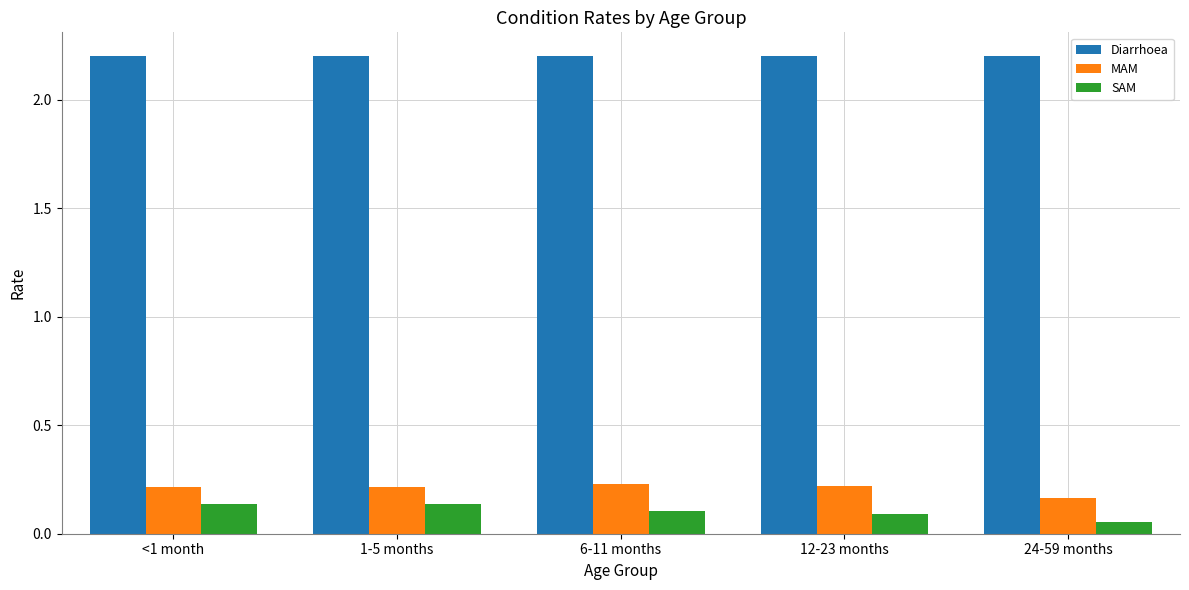

What is the spread (max minus min) of values at 6-11 months?

2.1